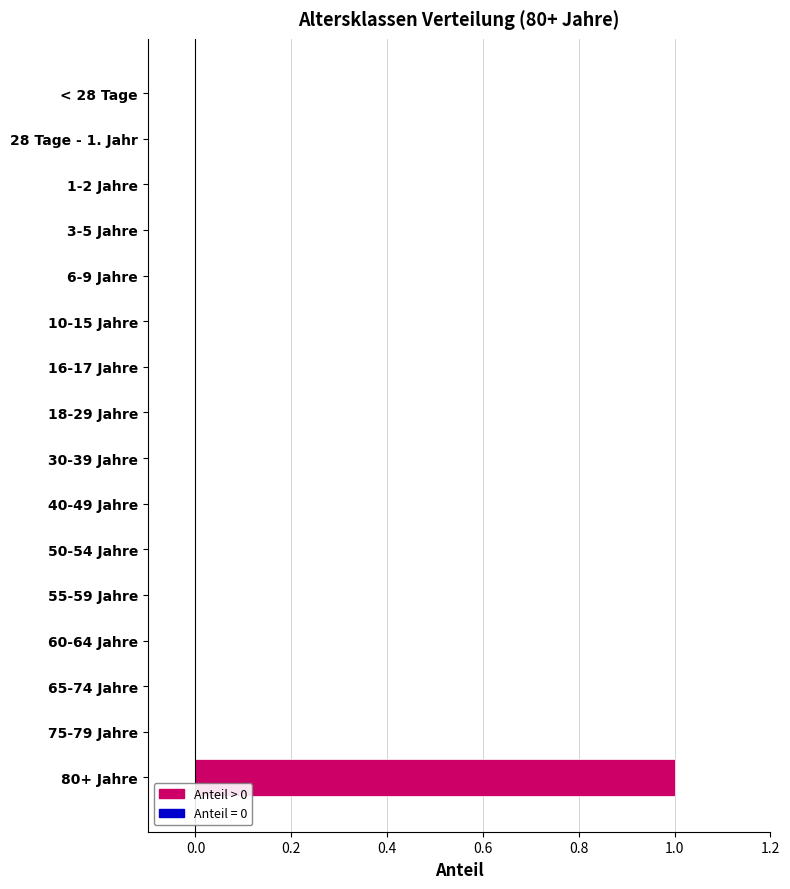

Is it true that the value at 30-39 Jahre is 0?

True